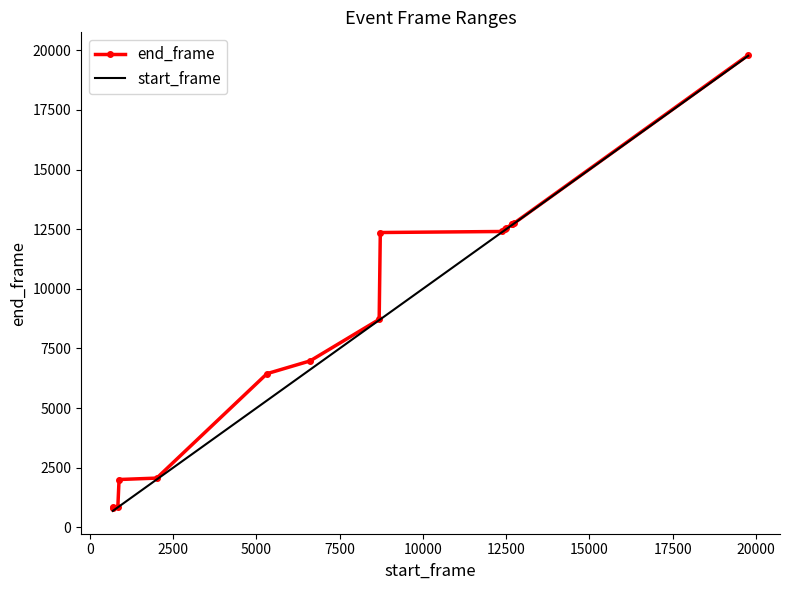

What is the highest value of the end_frame series?

19796